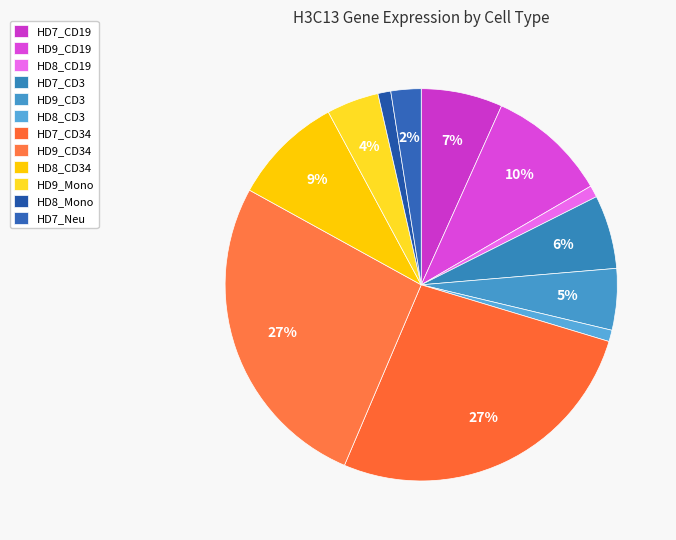

Count the number of slices in the pie.

12